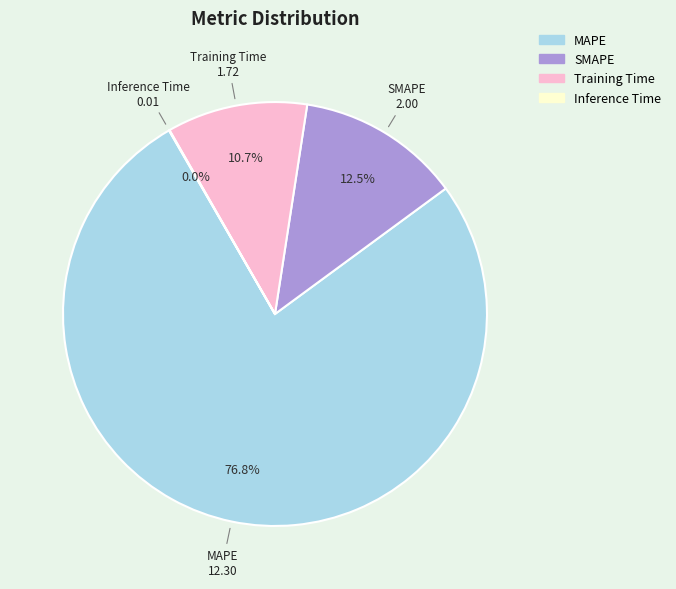

What is the largest slice in the pie chart?

MAPE